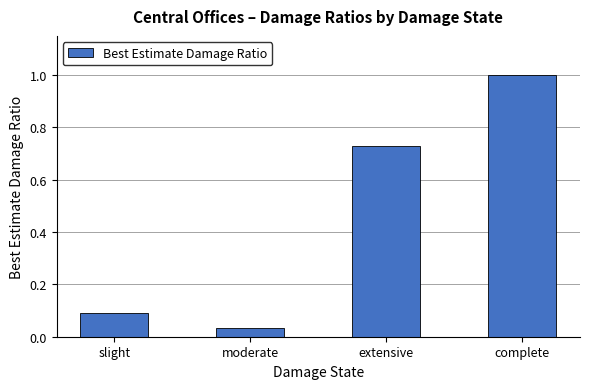

What is the sum of all values?

1.9